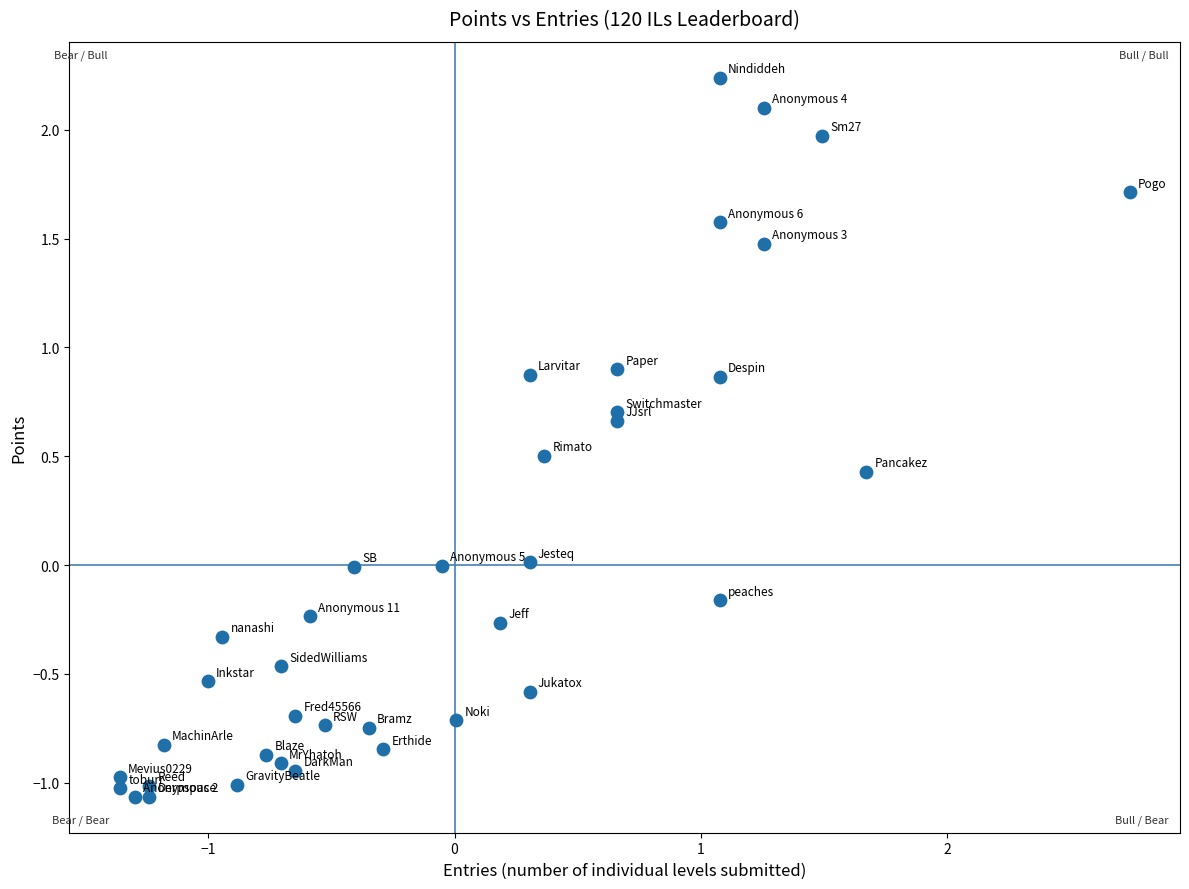

What is the range of Y values (max minus min)?

3.3